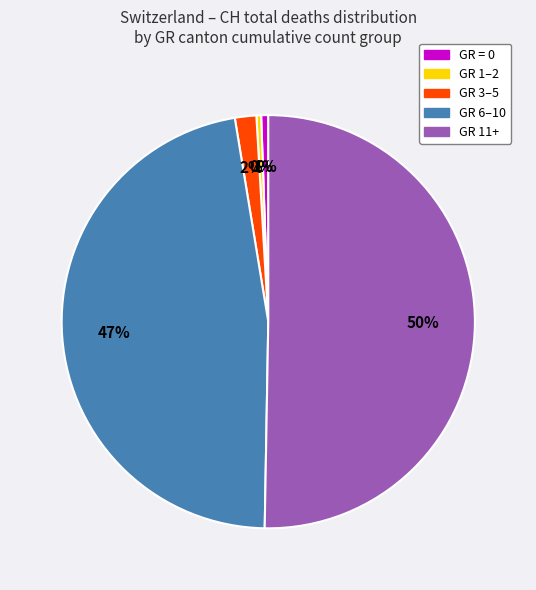

To the nearest percent, what portion does GR 3–5 represent?

2%